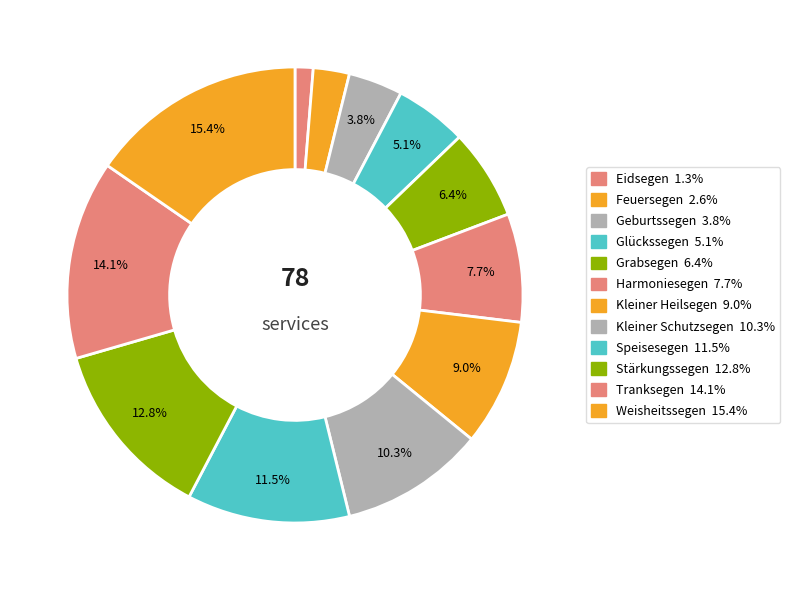

Does any single category account for the majority?

No